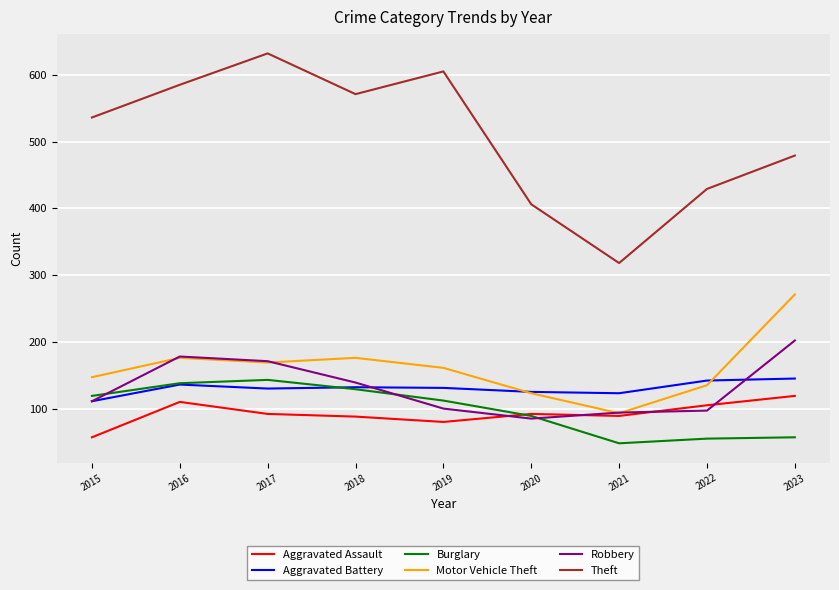

Is this an area chart (filled region under the line)?

No